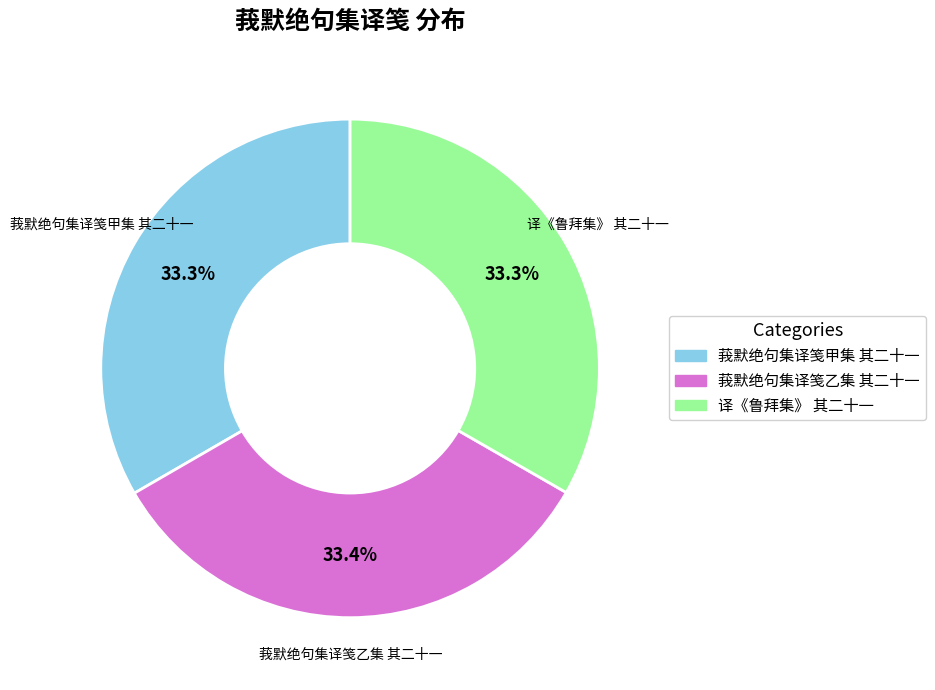

Does any single category account for the majority?

No